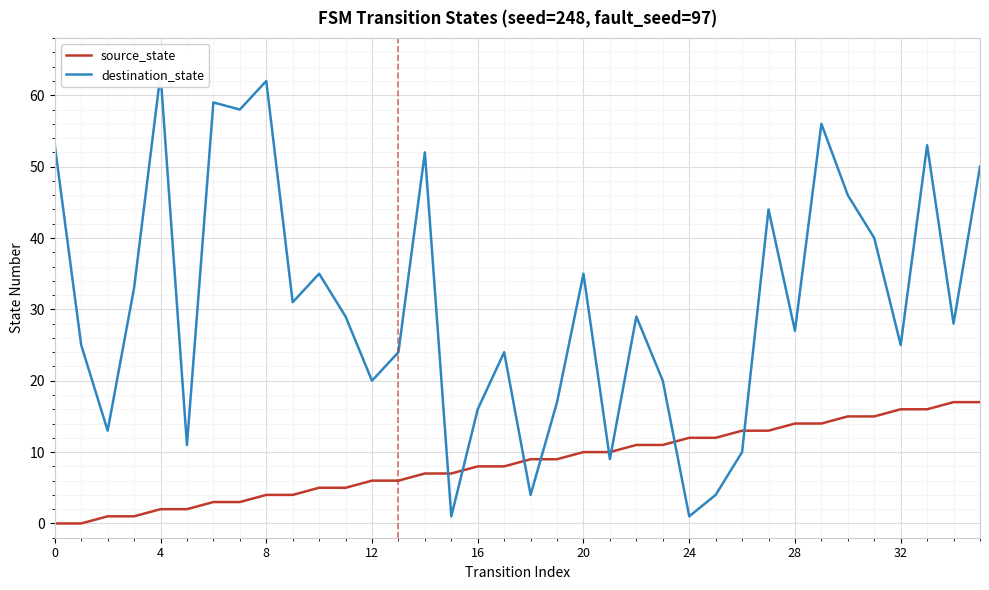

Rank the series by their maximum value, from highest to lowest.

destination_state, source_state